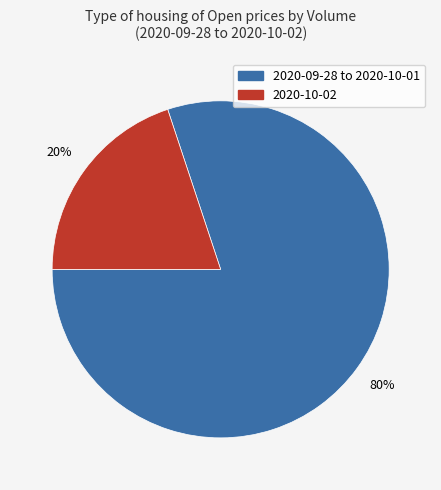

Do 2020-09-28 to 2020-10-01 and 2020-10-02 together represent more than half of the pie?

Yes